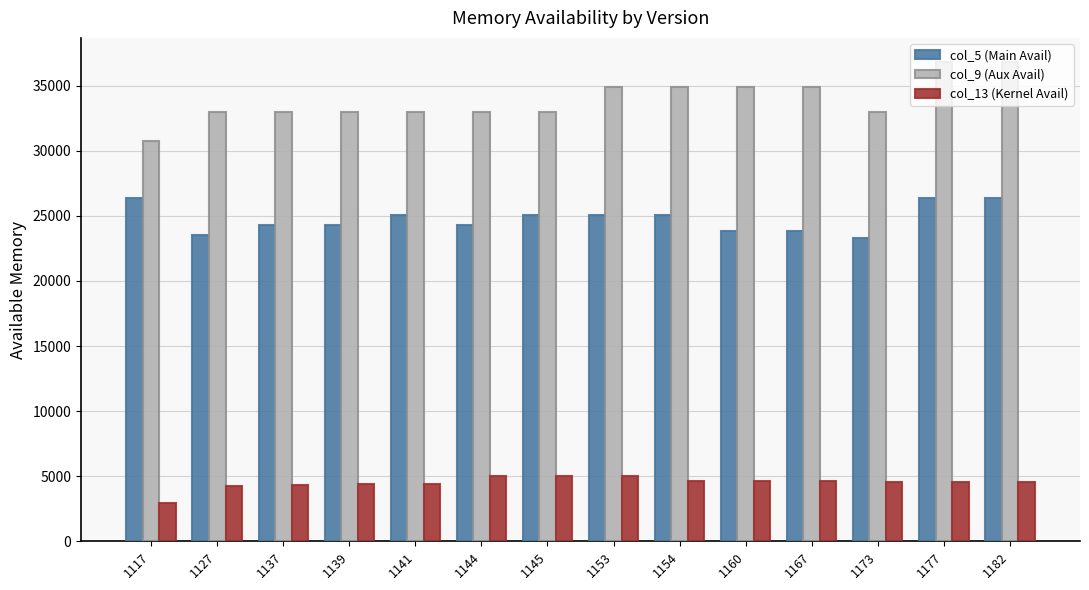

Is the value of col_5 (Main Avail) at 1141 greater than the value of col_9 (Aux Avail) at 1139?

No